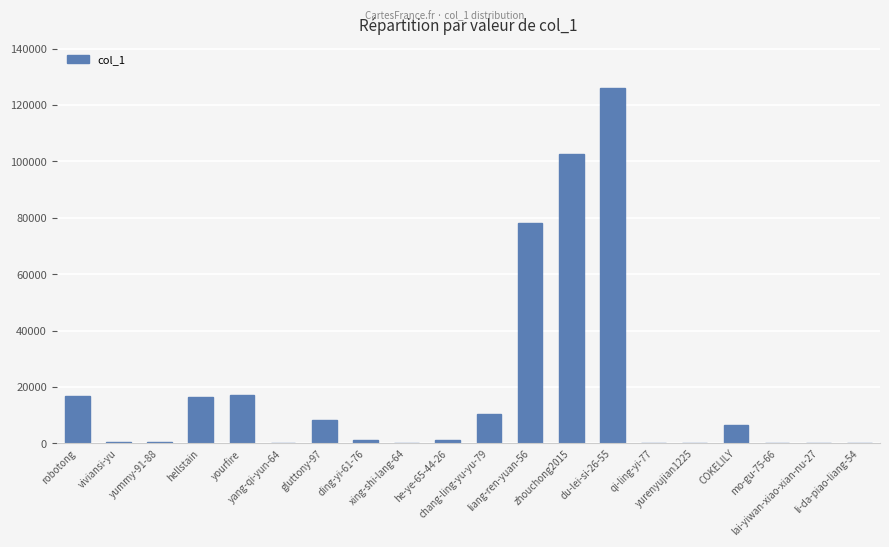

True or false: the data shows 421 at yummy-91-88.

True